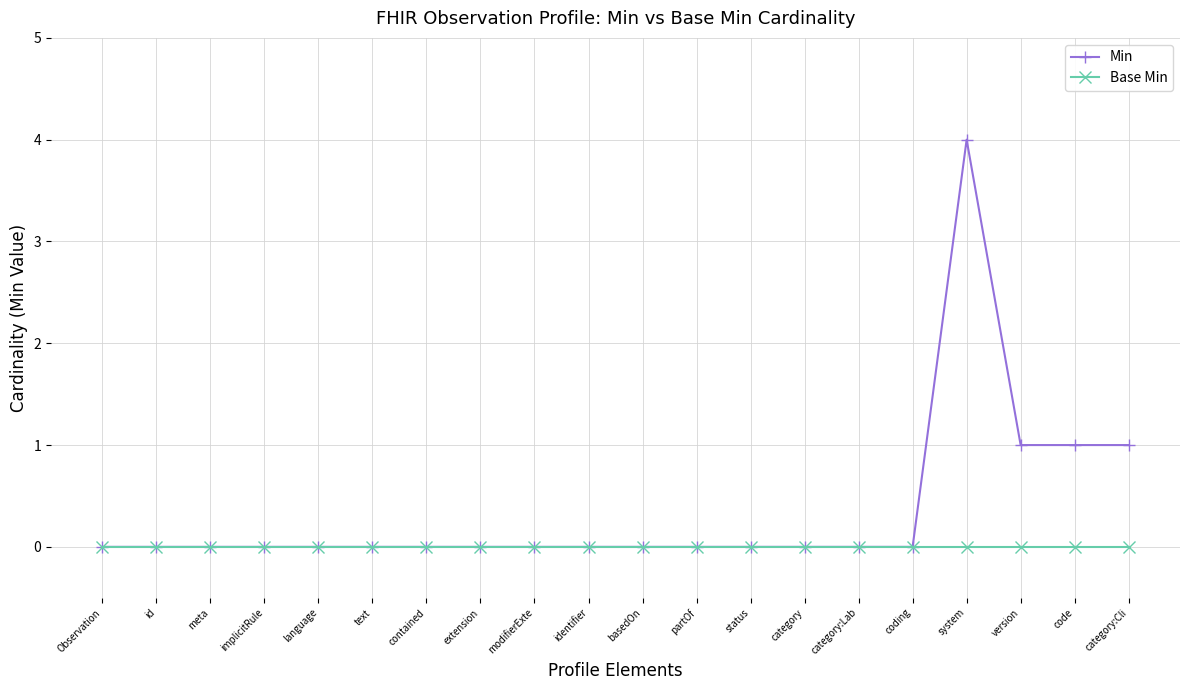

What is the highest value of the Min series?

4